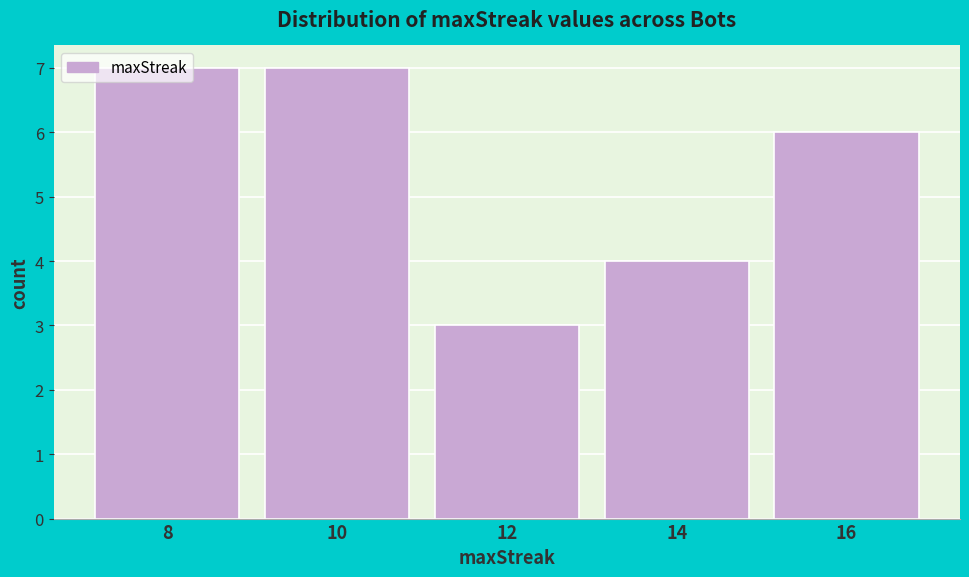

Which label corresponds to the smallest value in the chart?

12